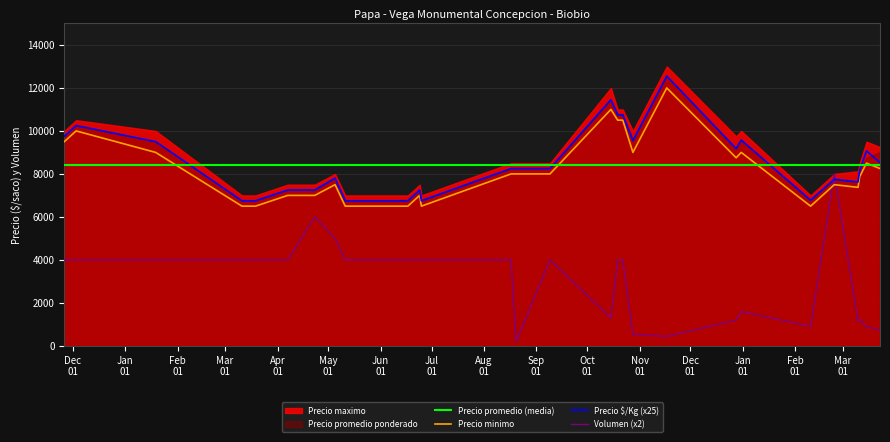

What is the maximum value for Precio $/Kg (x25)?

12550.0